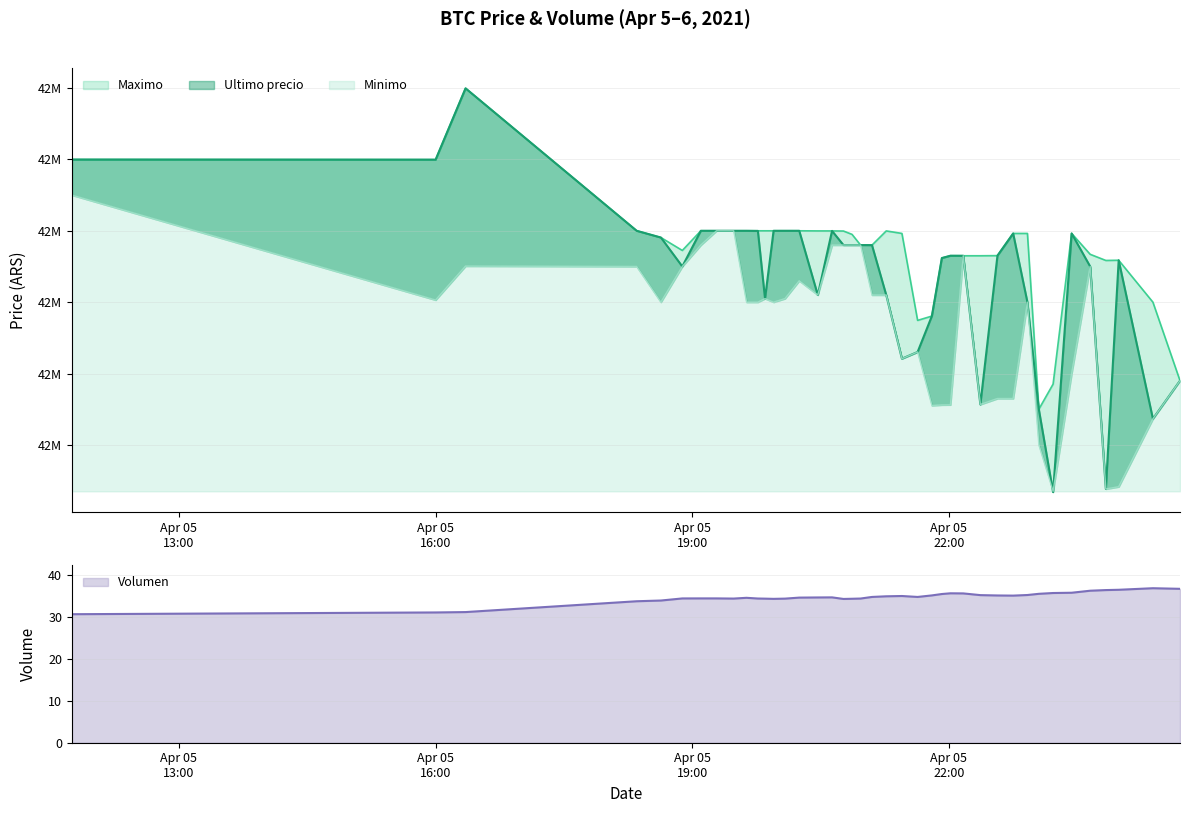

The Volumen series shows 25.1 at 2021-04-06 00:23. True or false?

False